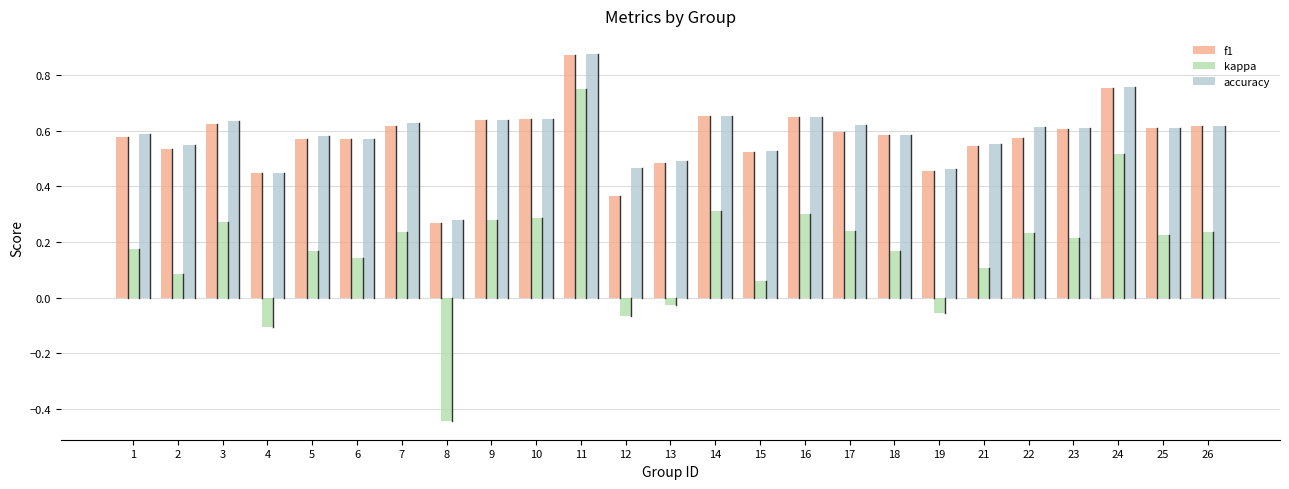

The kappa series shows -0.1 at 4. True or false?

True